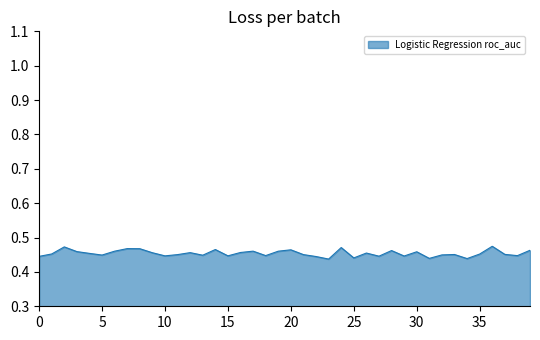

Does the chart display data point markers on the line(s)?

No